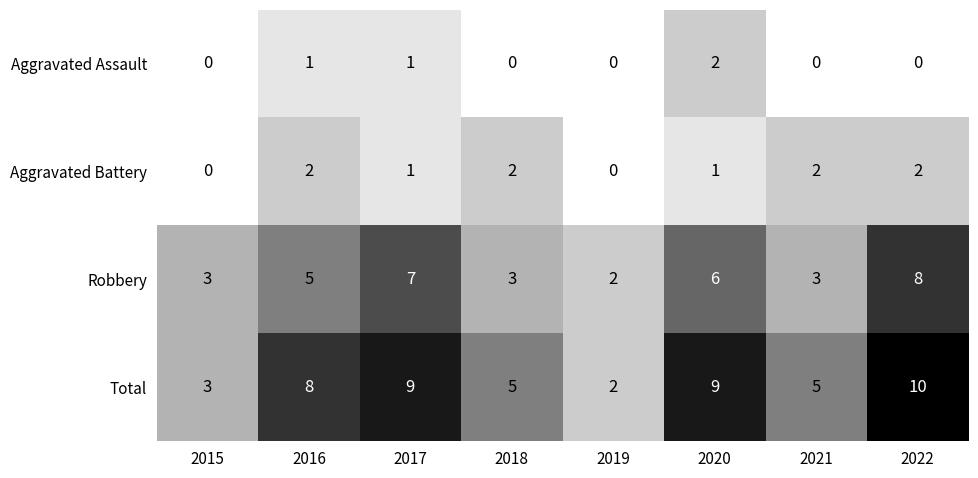

The value of Robbery at 2015 is 2. True or false?

False